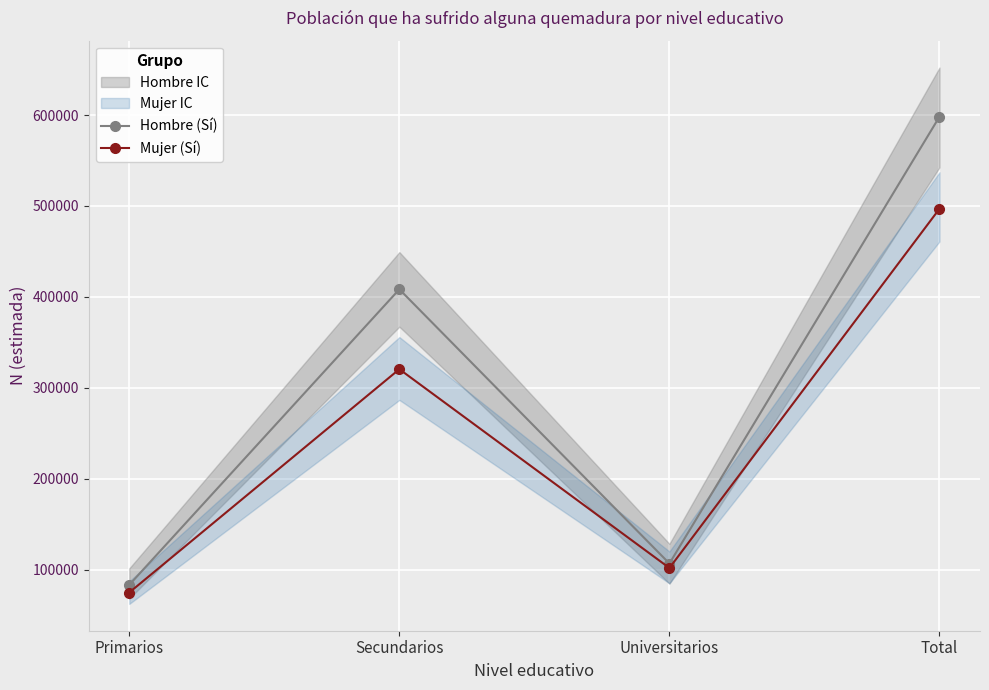

Which label corresponds to the smallest value in the chart?

Primarios